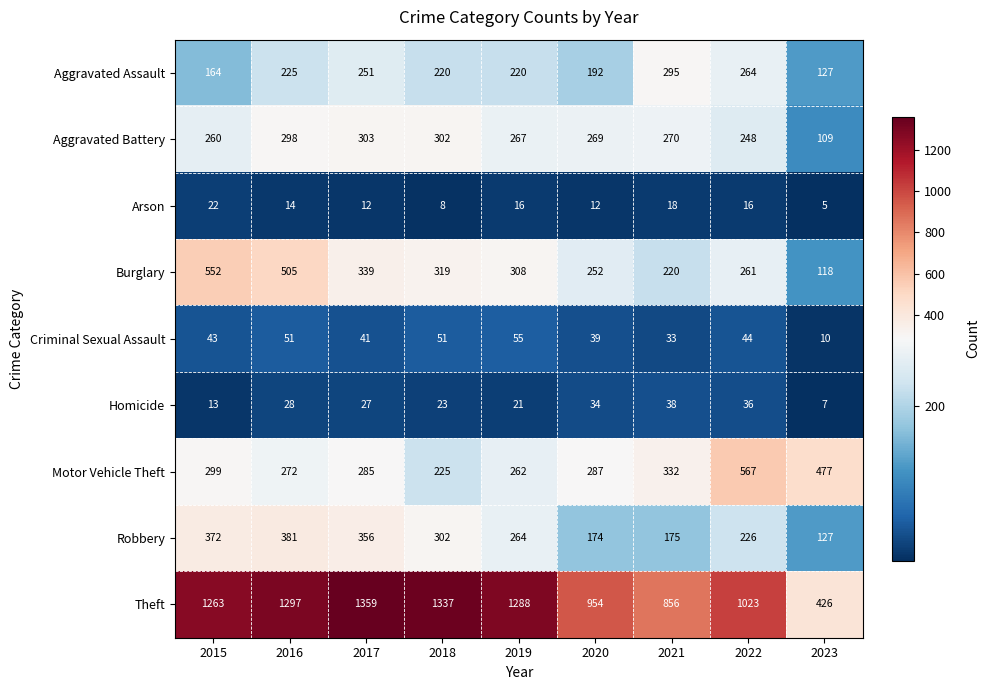

Which series changed the most between 2017 and 2018?

Motor Vehicle Theft